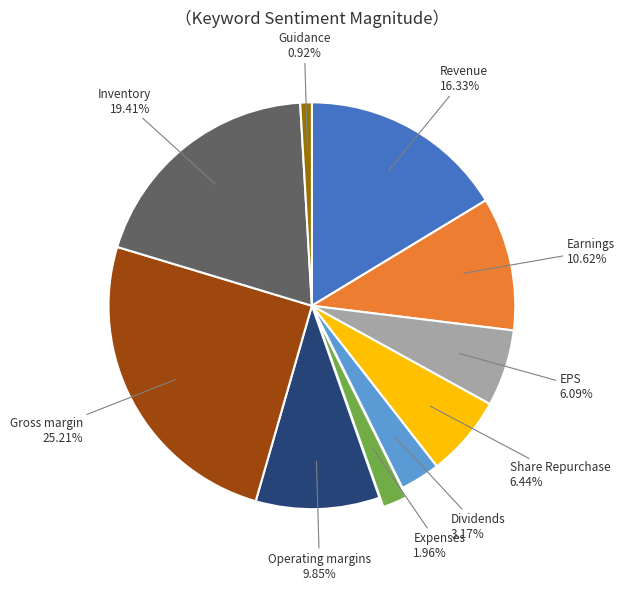

To the nearest percent, what portion does Share Repurchase represent?

6%